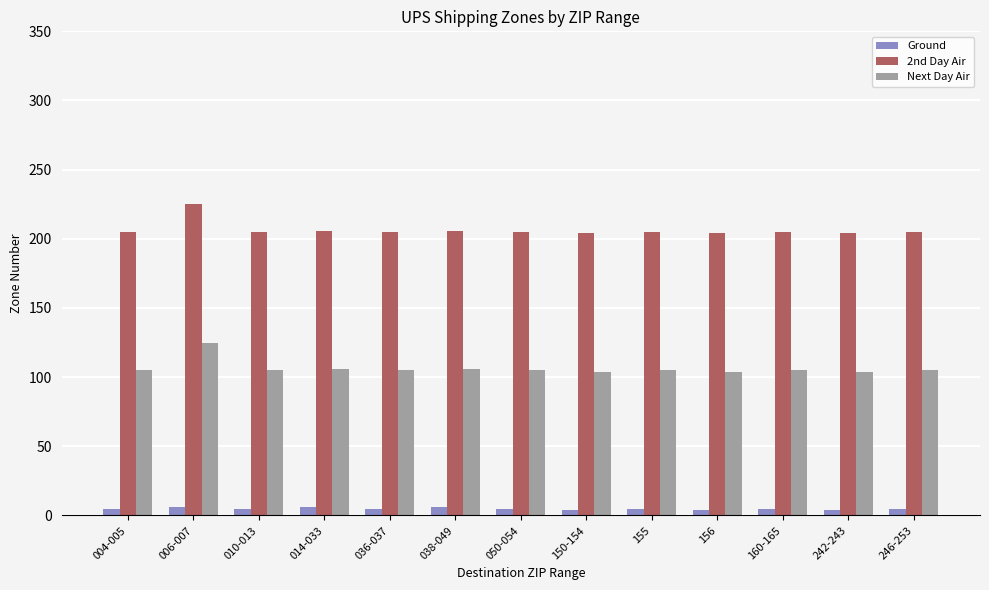

What is the total value across all series at 014-033?

318